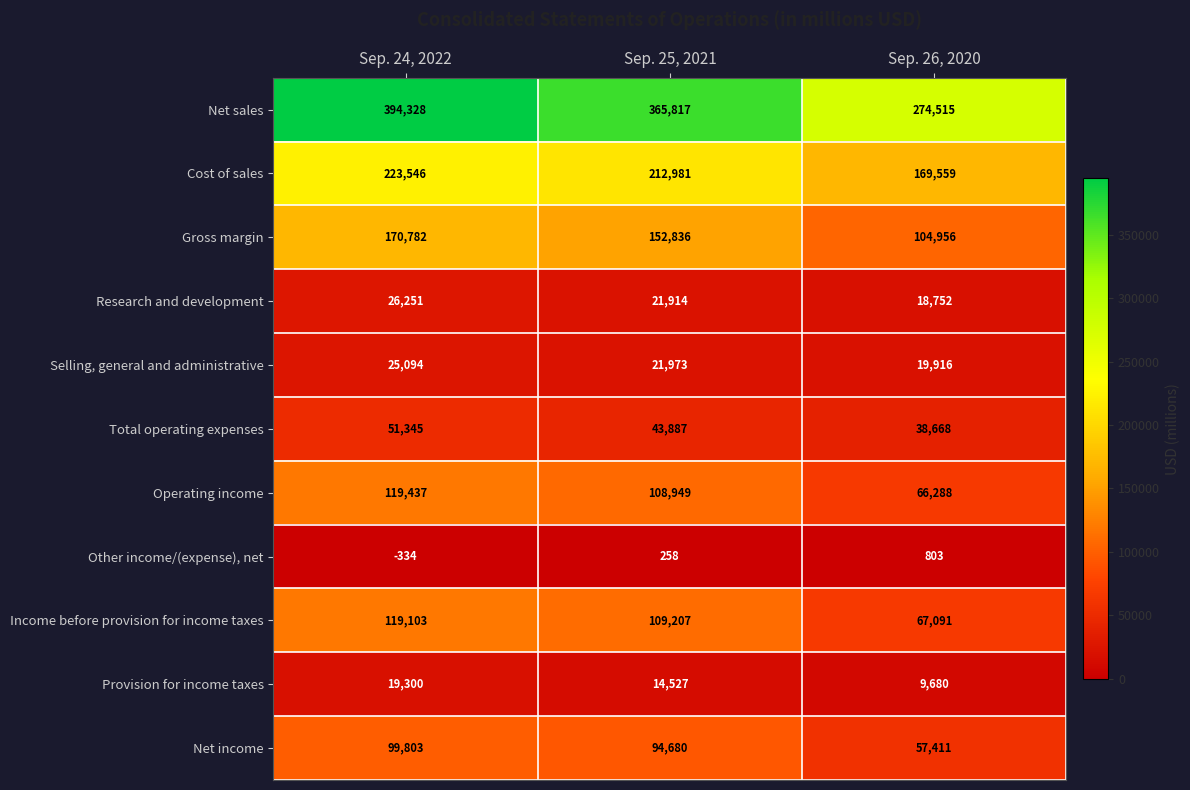

What is the difference between the Selling, general and administrative values at Sep. 25, 2021 and Sep. 24, 2022?

3121